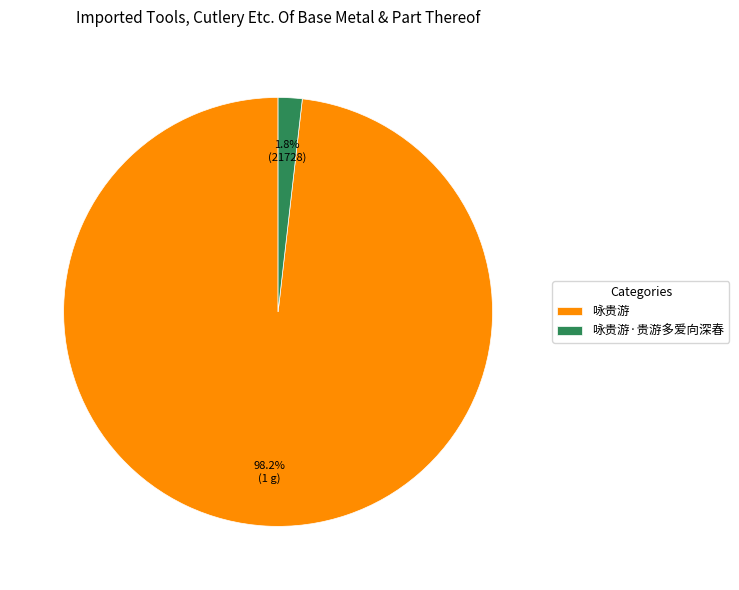

Is 咏贵游·贵游多爱向深春 the majority of the pie?

No